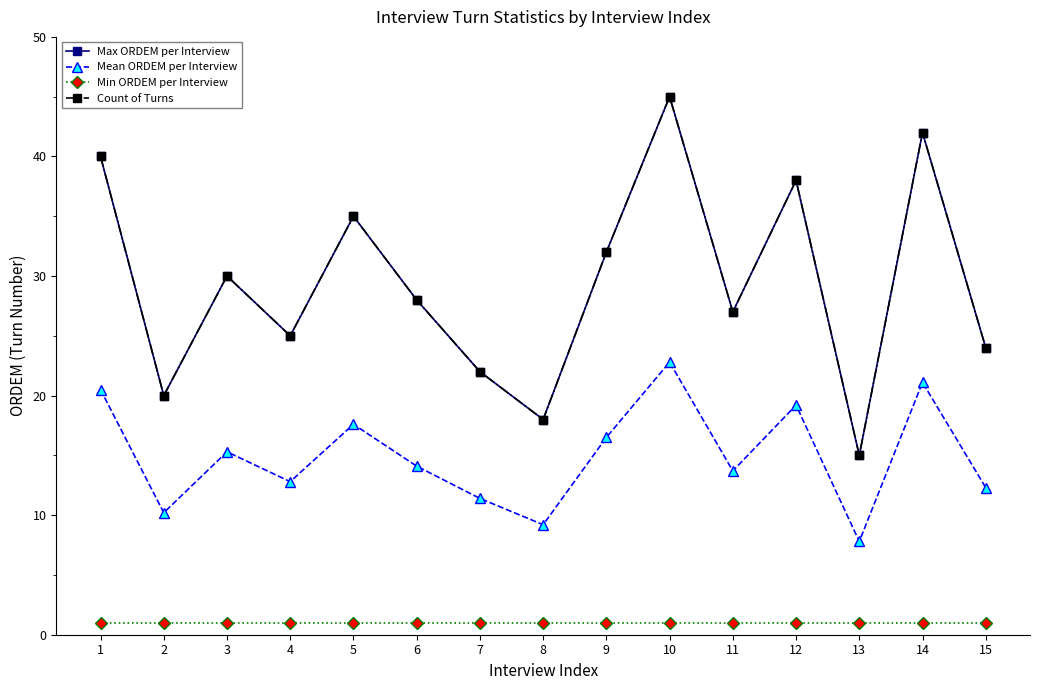

How many interior local peaks does the Max ORDEM per Interview series have?

5